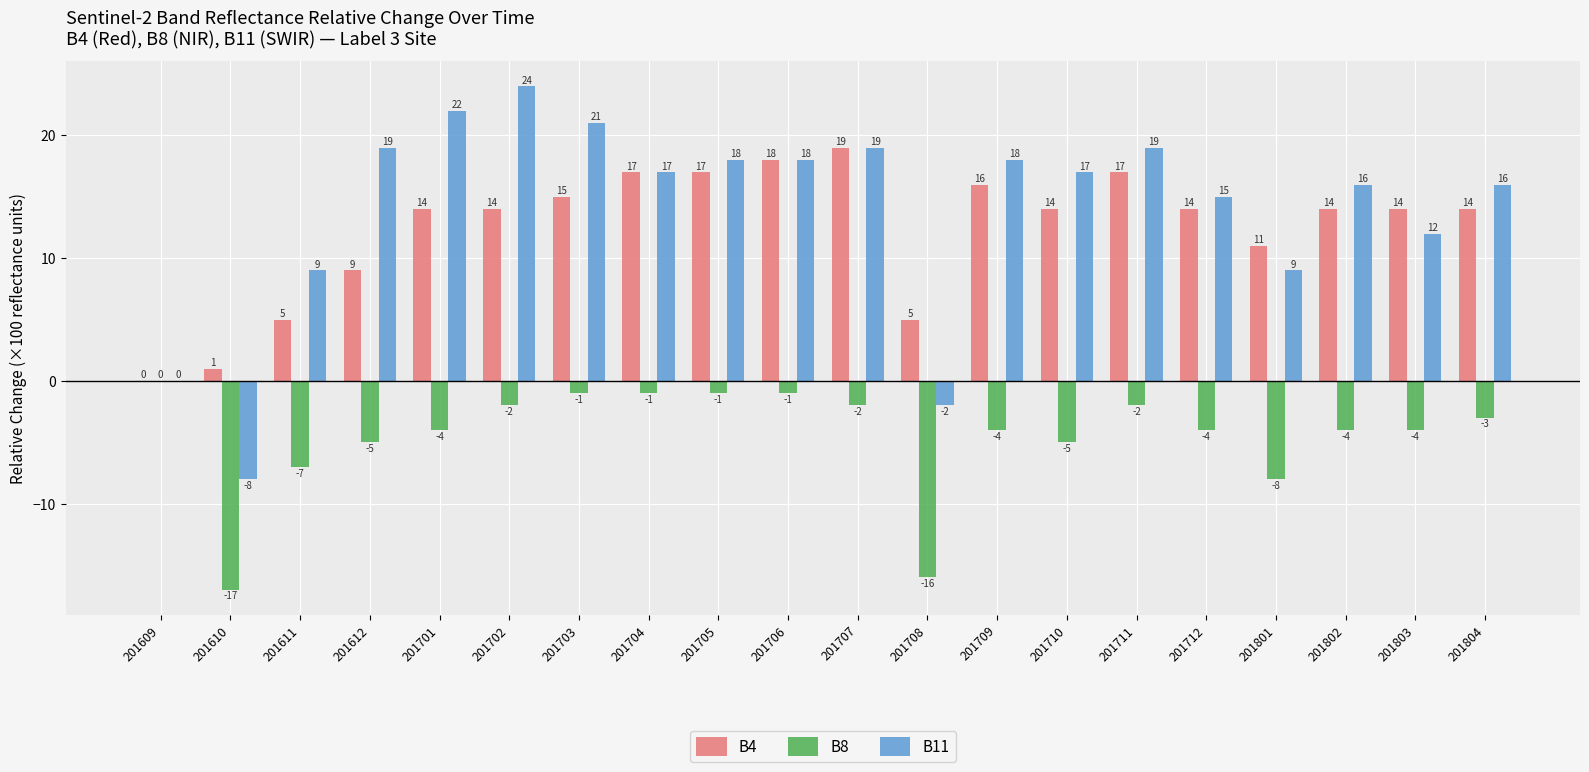

Which series has the largest total across all categories?

B11